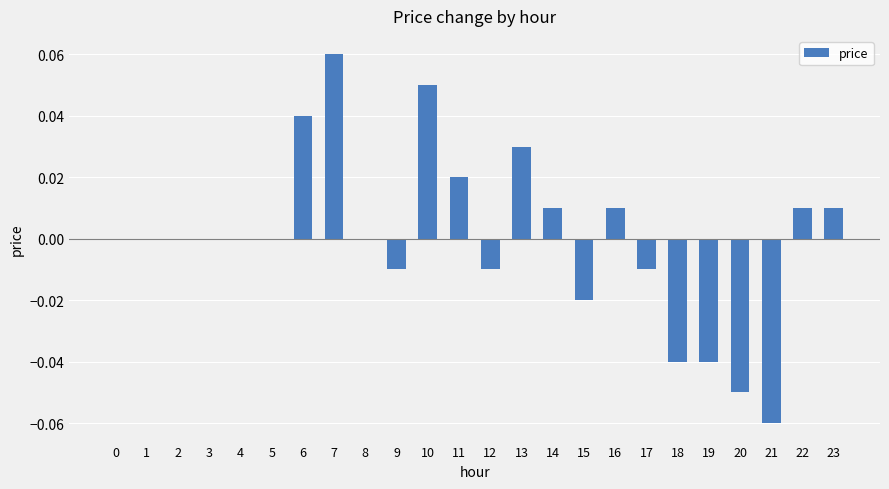

Which has a higher value, 19 or 11?

11